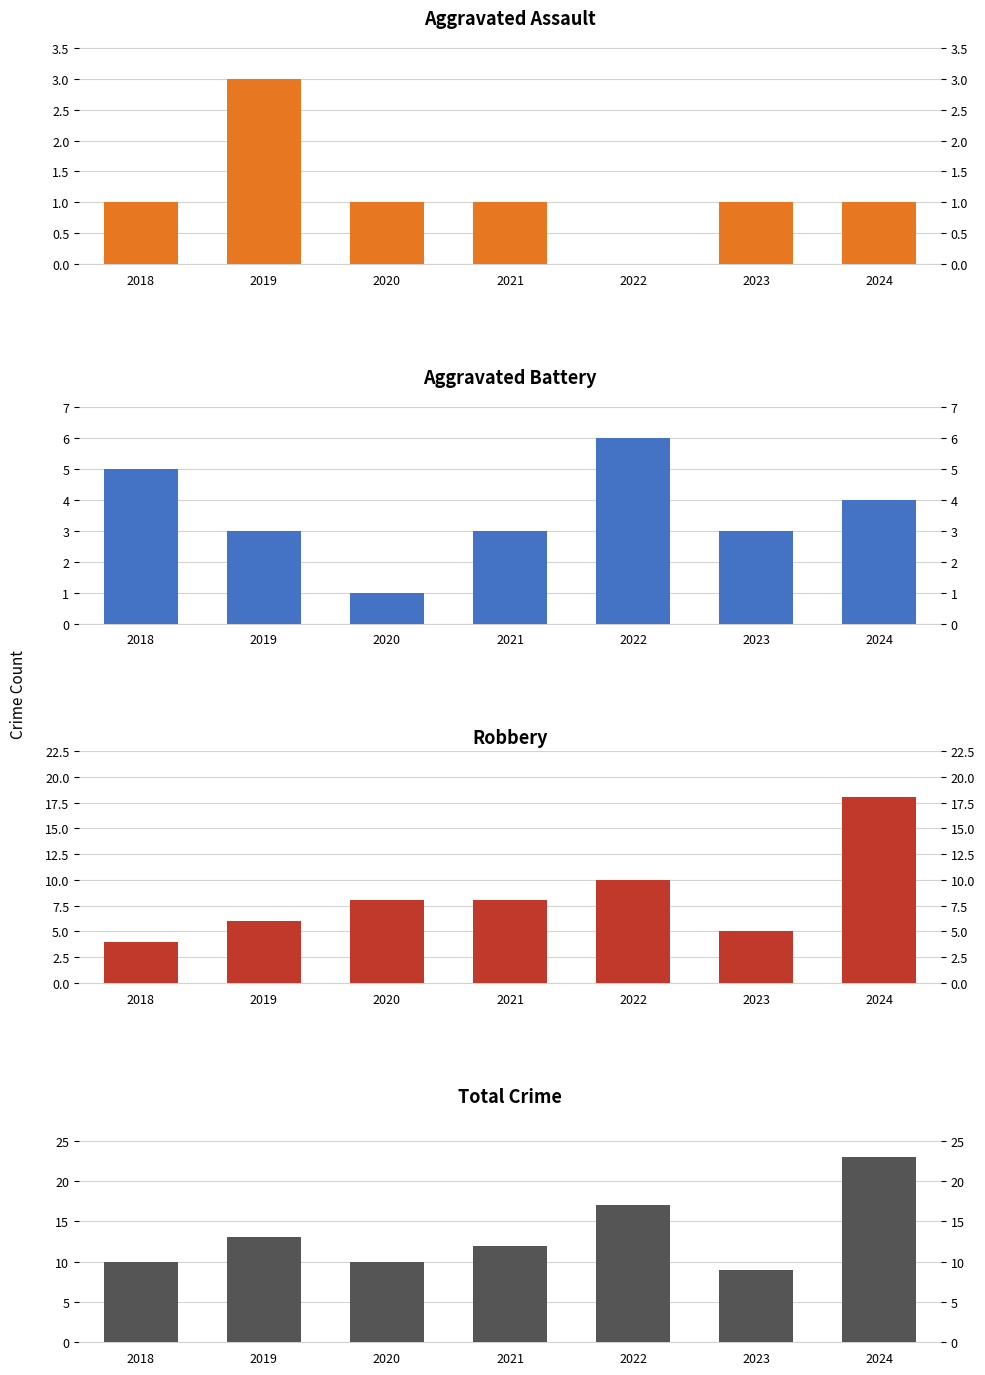

What are all the series names shown in the legend?

Aggravated Assault, Aggravated Battery, Robbery, Total